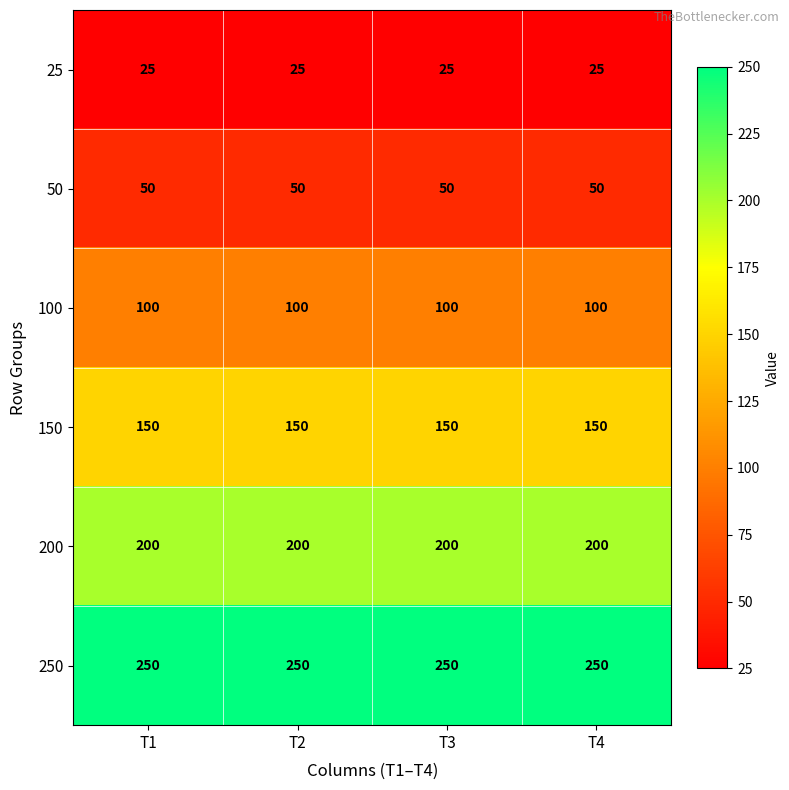

How many categories are shown in the chart?

4